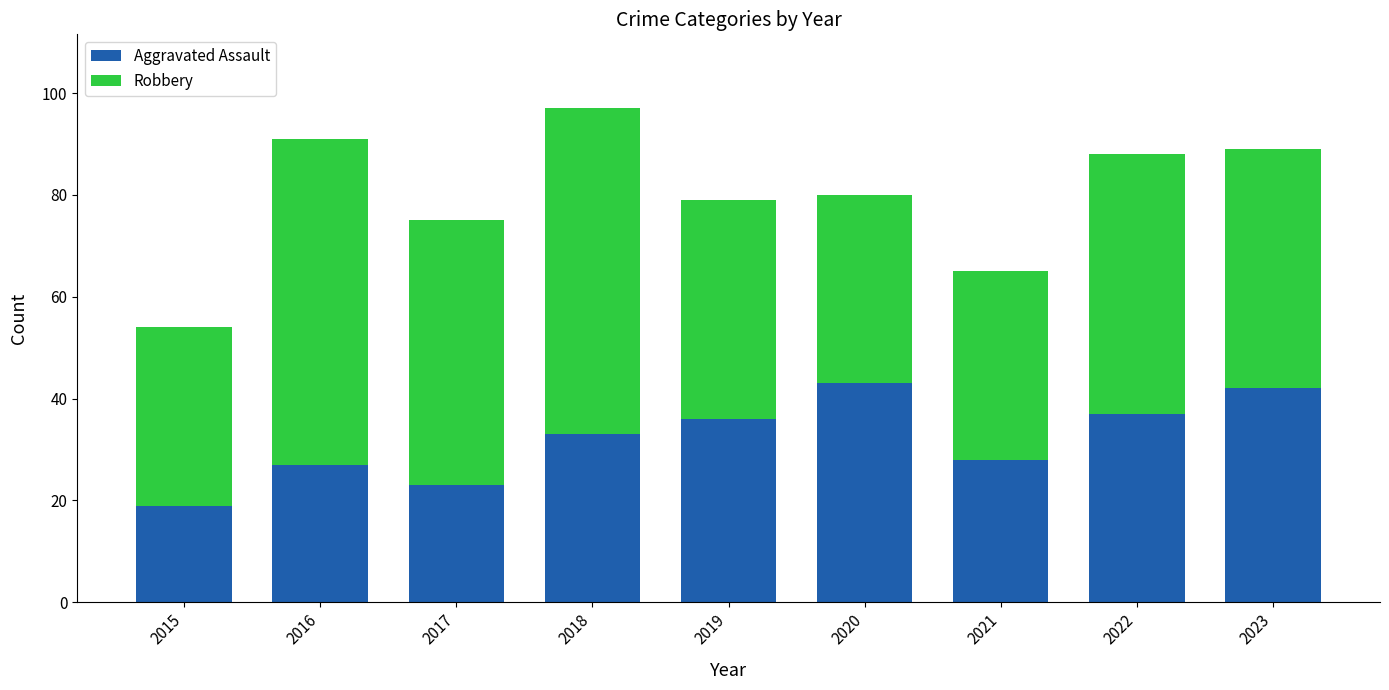

What are all the series names shown in the legend?

Aggravated Assault, Robbery